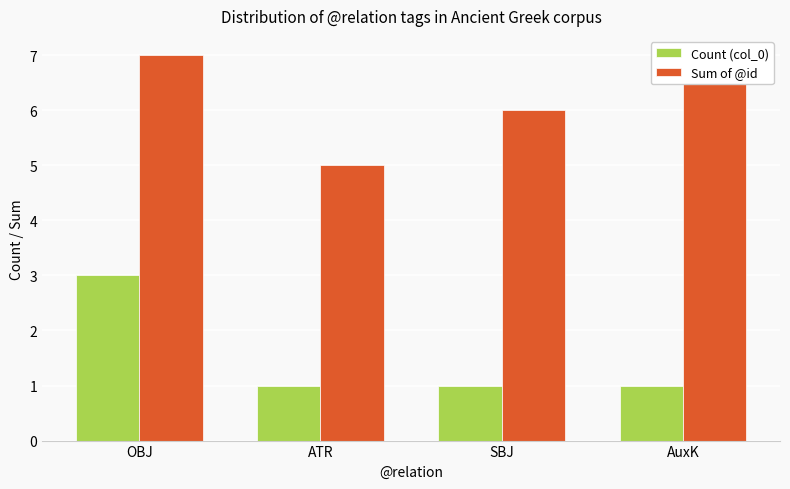

What is the smallest value displayed?

1